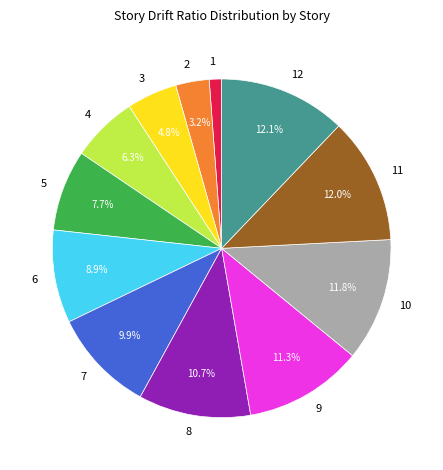

What percentage is the 11 slice, to the nearest percent?

12%